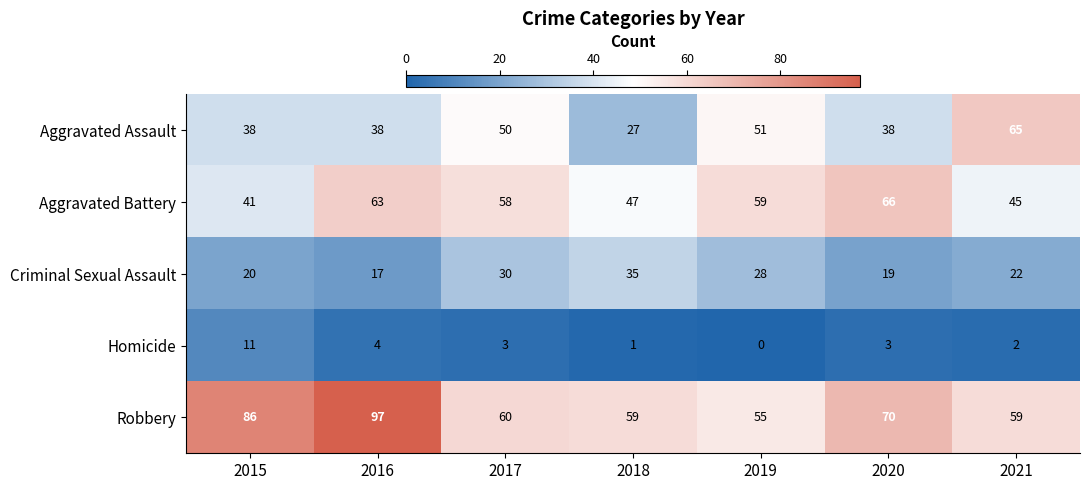

The value of Robbery at 2015 is 86. True or false?

True